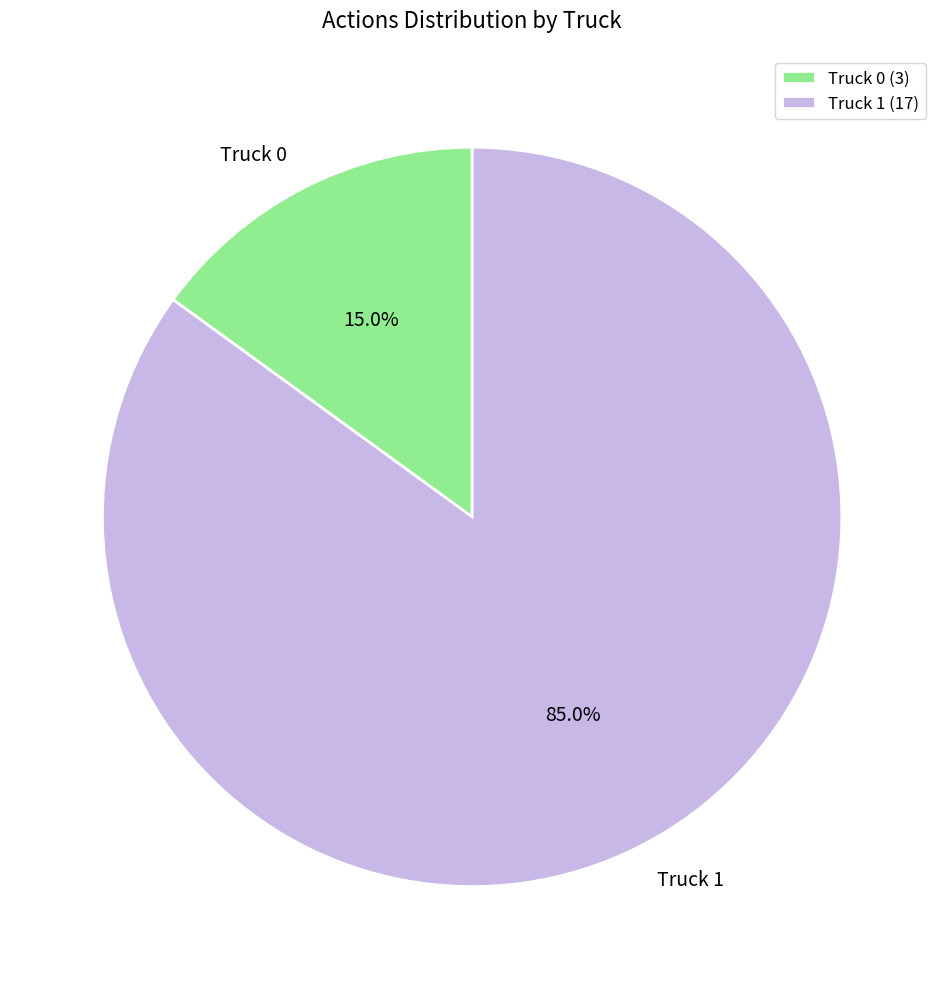

To the nearest percent, what portion does Truck 0 represent?

15%